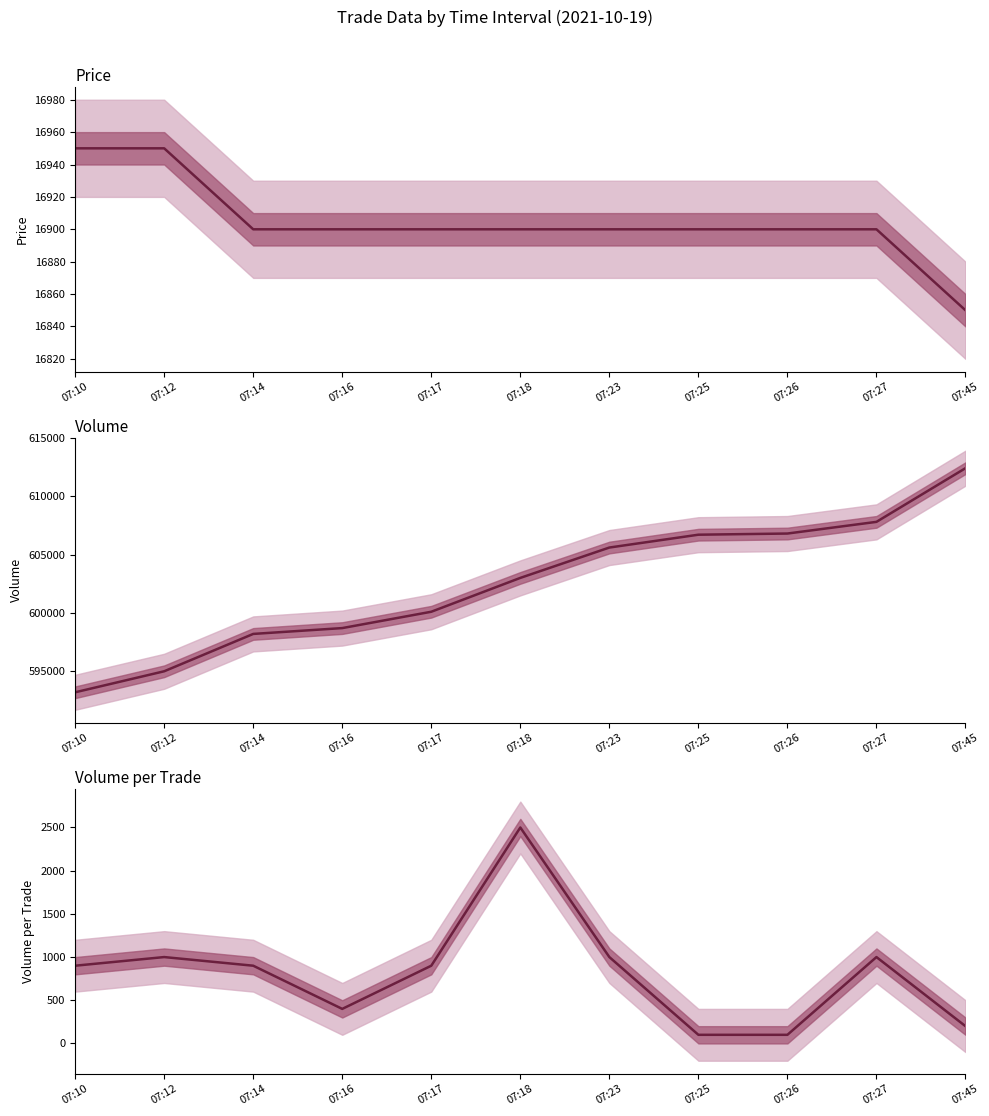

What is the approximate value of Volume at 07:23, to the nearest 50?

605600